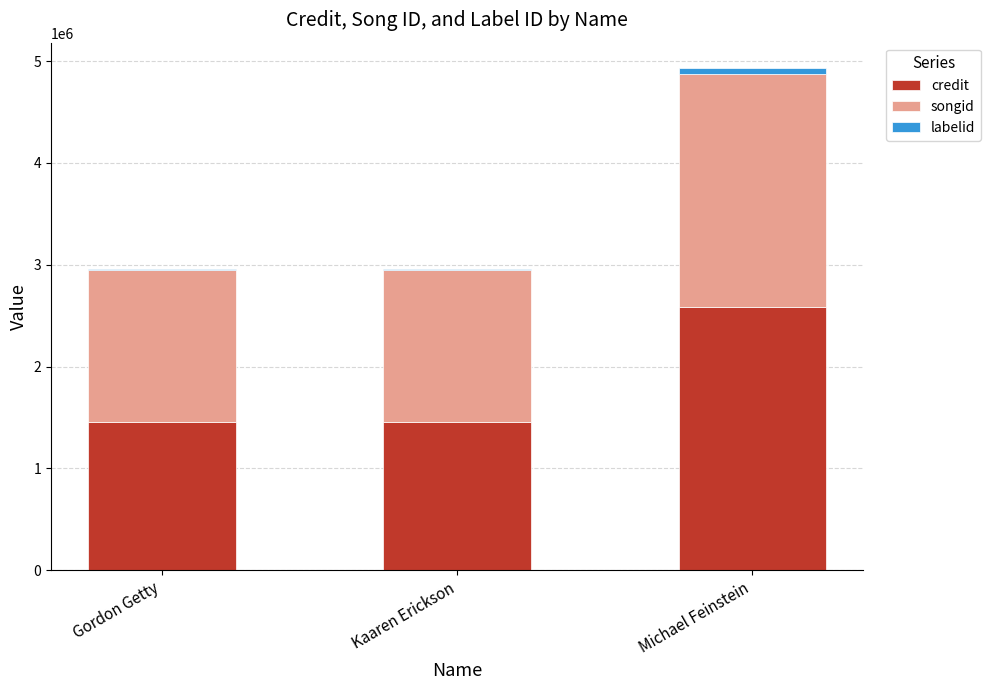

True or false: credit has a value of 632993 at Gordon Getty.

False